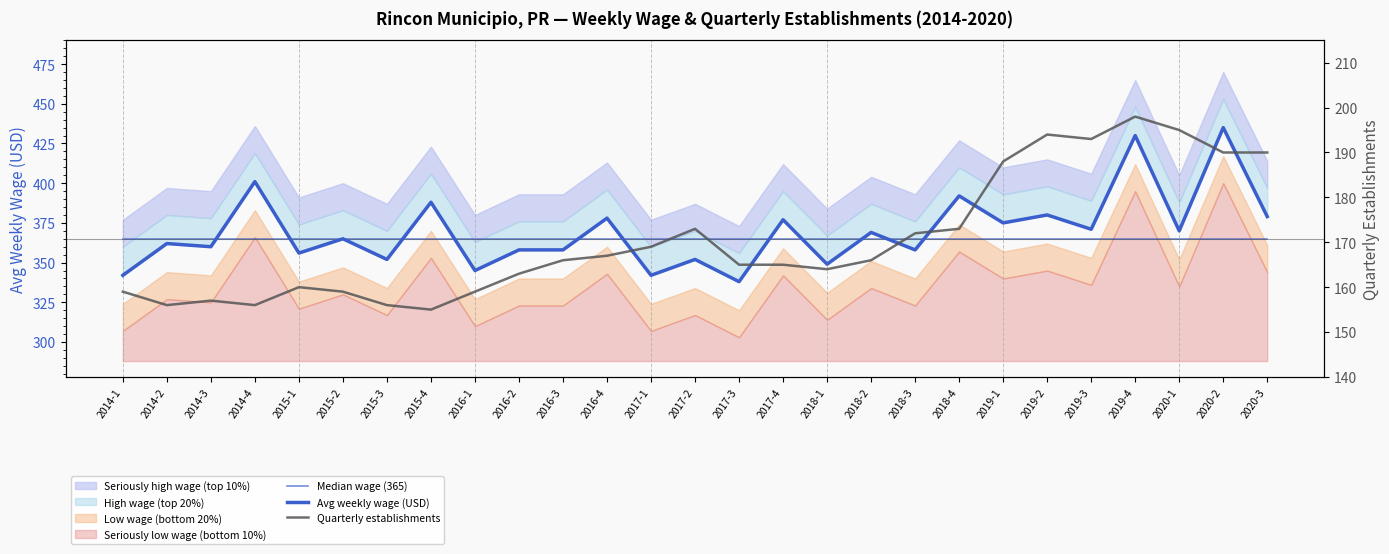

True or false: Quarterly establishments and Median wage (365) intersect in this chart.

False